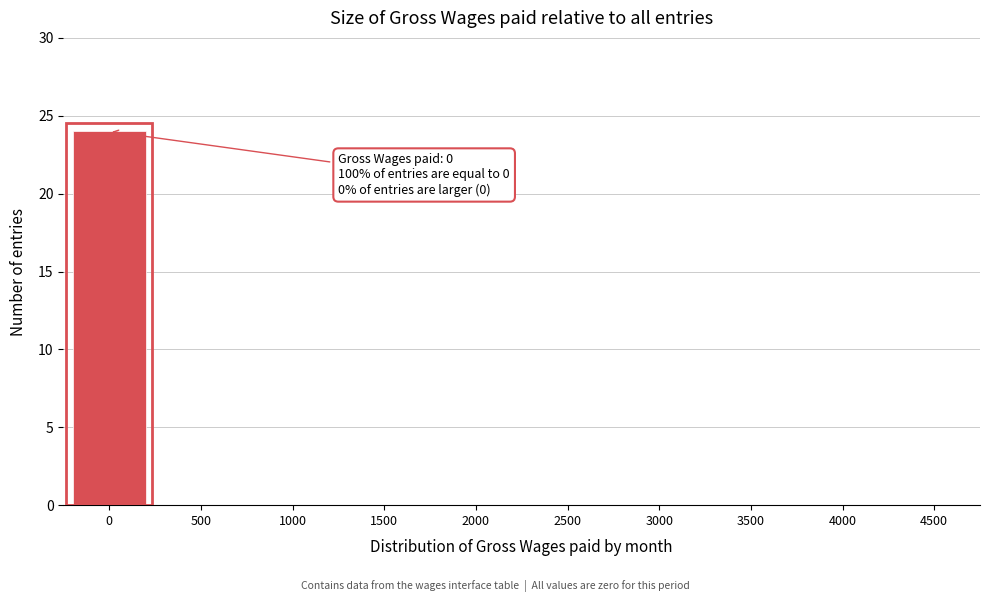

Reading left to right, list all the values displayed in this chart.

0=24	500=0	1000=0	1500=0	2000=0	2500=0	3000=0	3500=0	4000=0	4500=0